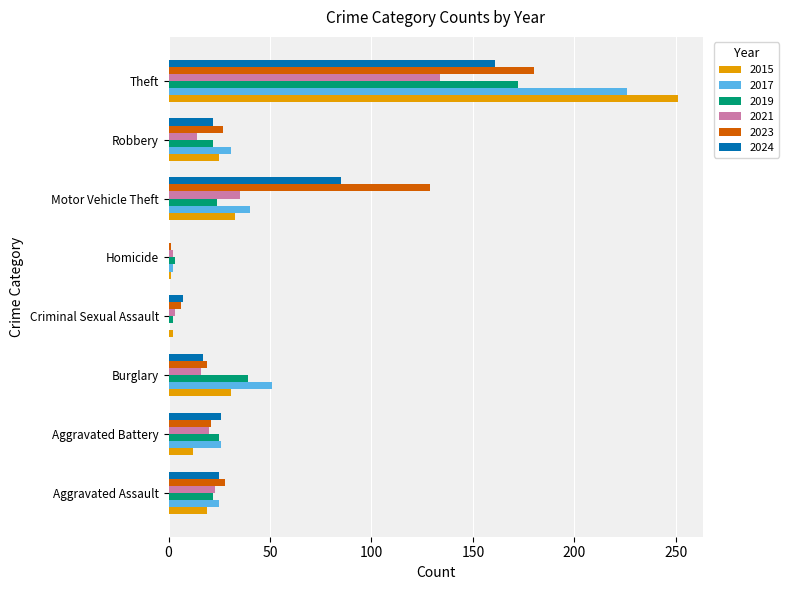

How many distinct data groups are displayed?

6